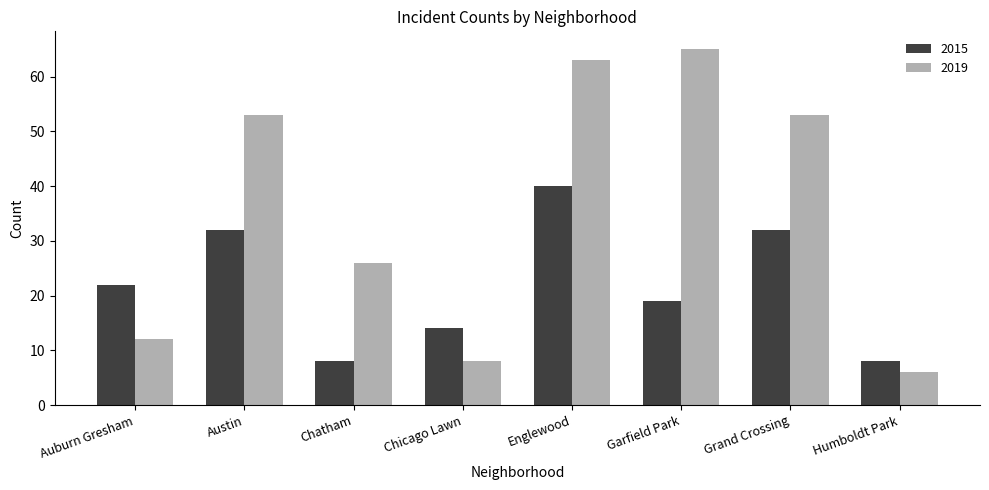

What is the smallest value displayed?

6